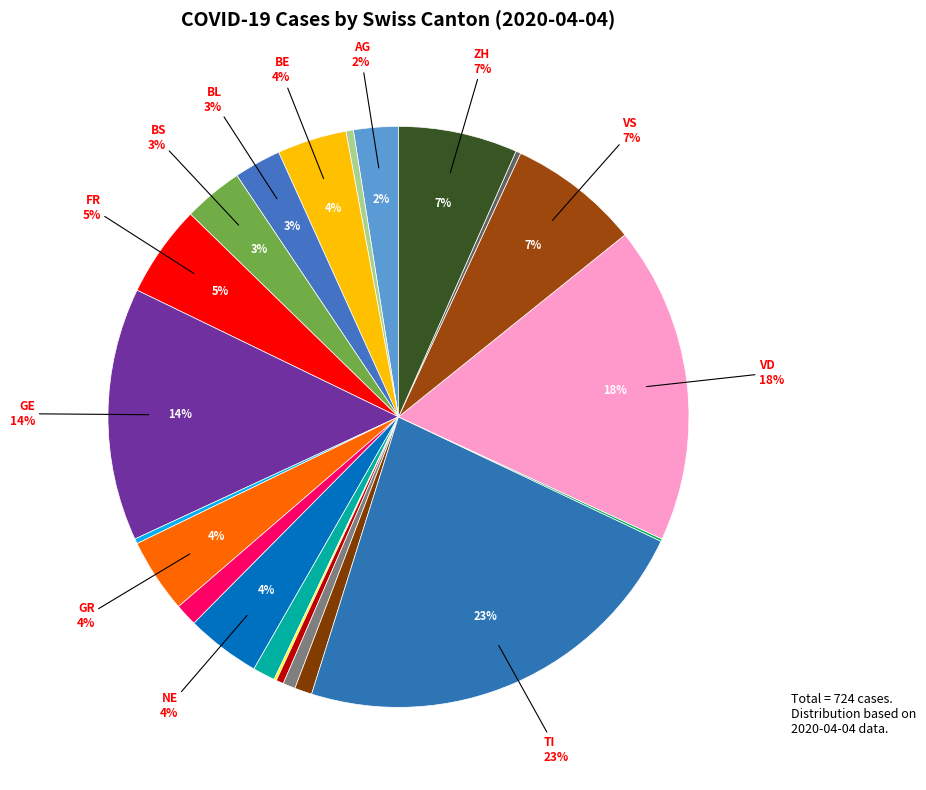

Which has a higher value, SH or BL?

BL